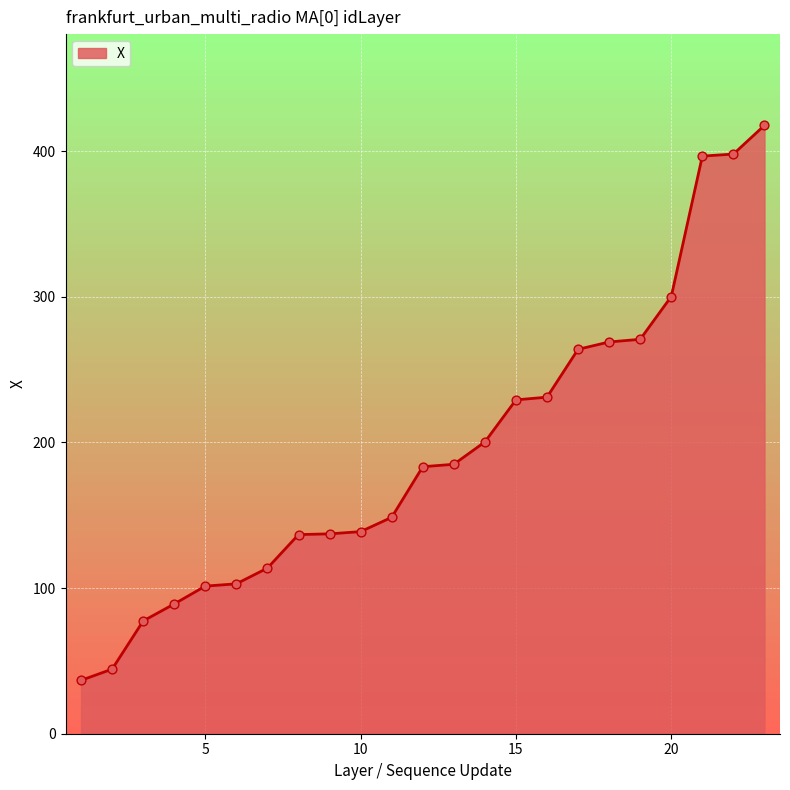

What is the difference between the maximum and minimum values?

381.0